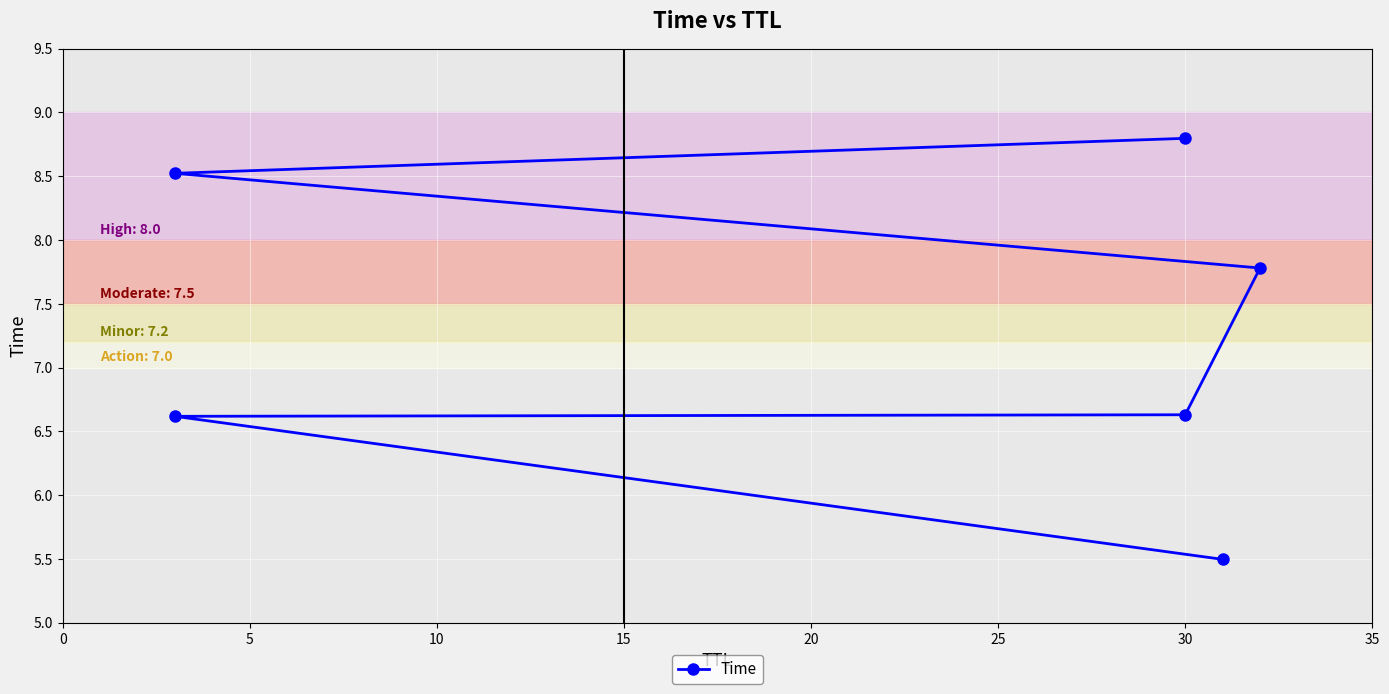

Is this an area chart (filled region under the line)?

No